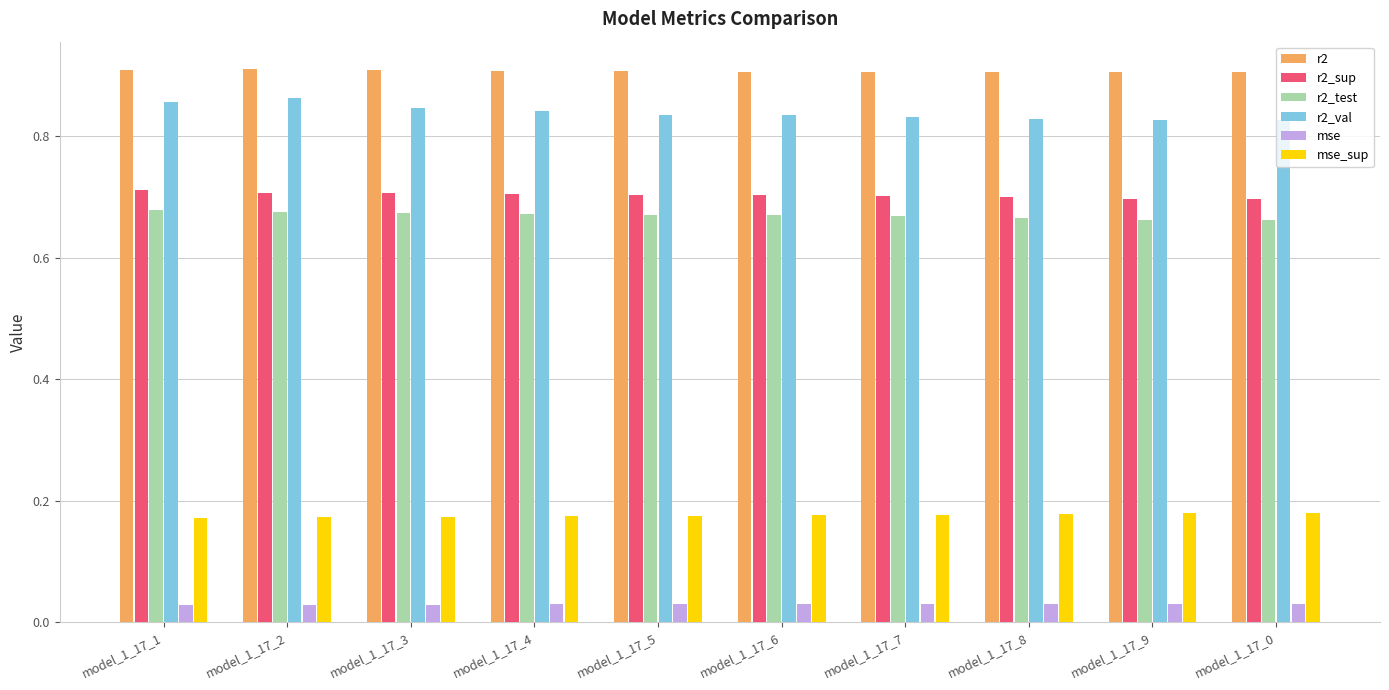

True or false: mse_sup has a value of 0.0 at model_1_17_5.

False